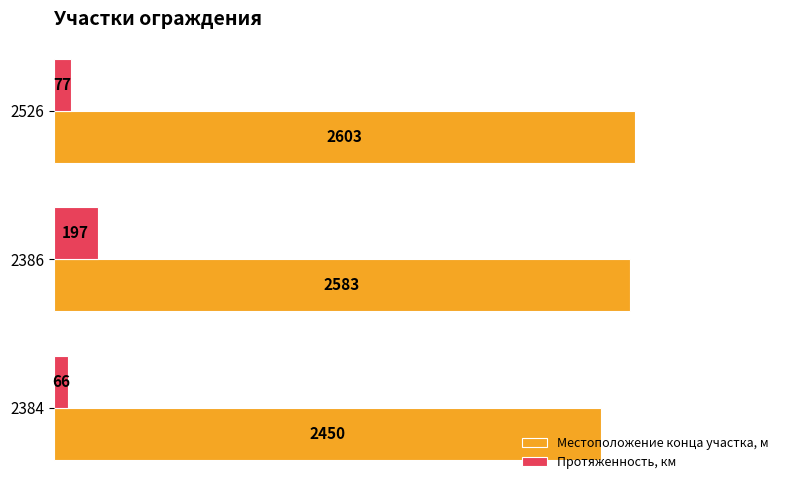

What is the average value of the Местоположение конца участка, м series?

2545